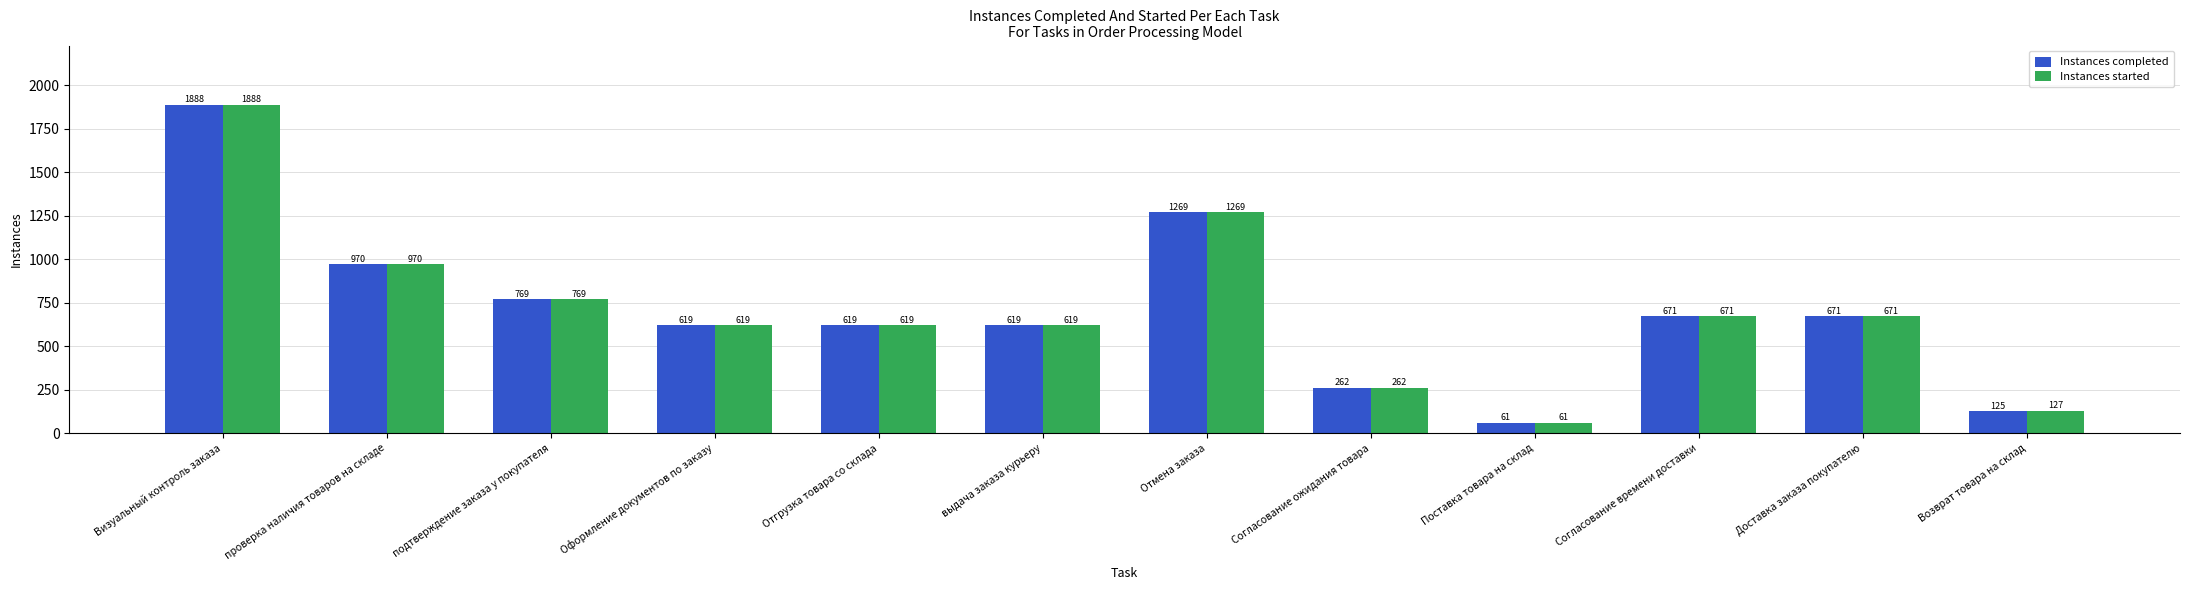

What is the smallest value displayed?

61